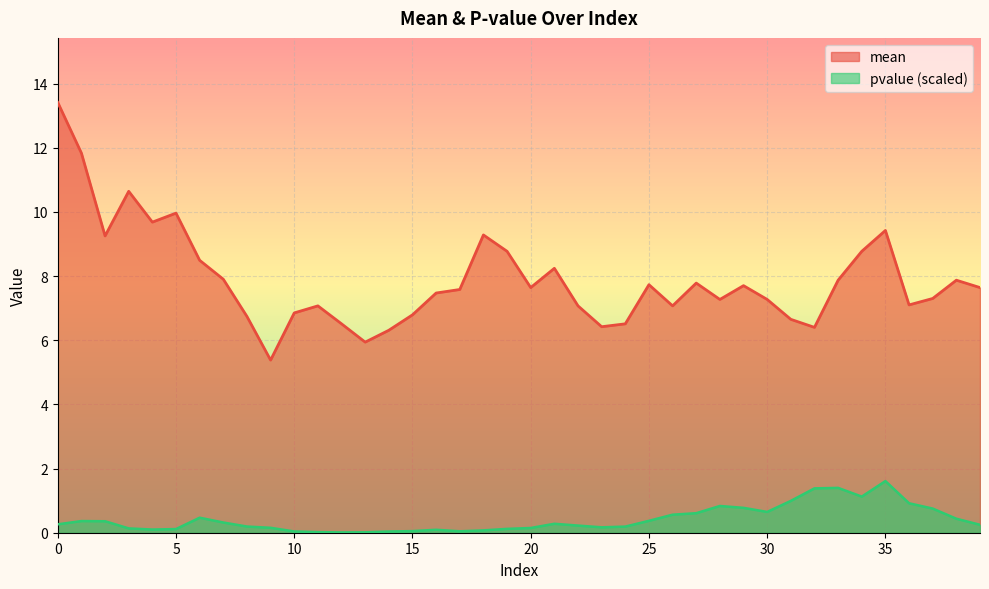

What is the difference between the highest and lowest values at 24?

6.3